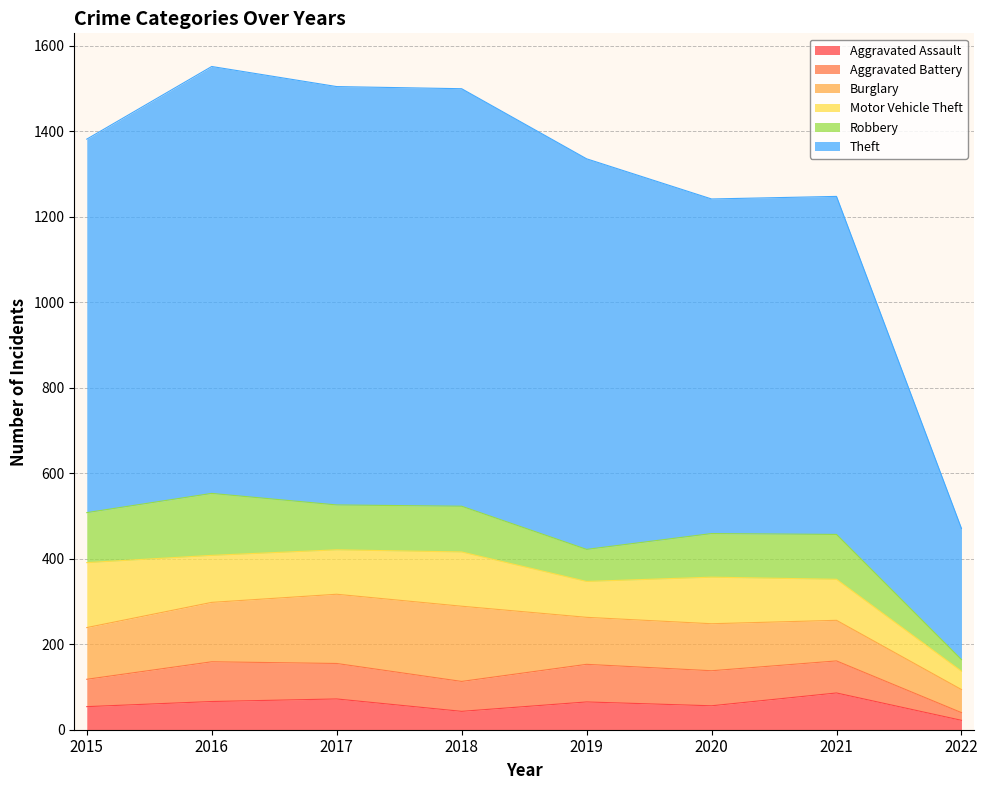

How many data points in Robbery are less than 105?

3